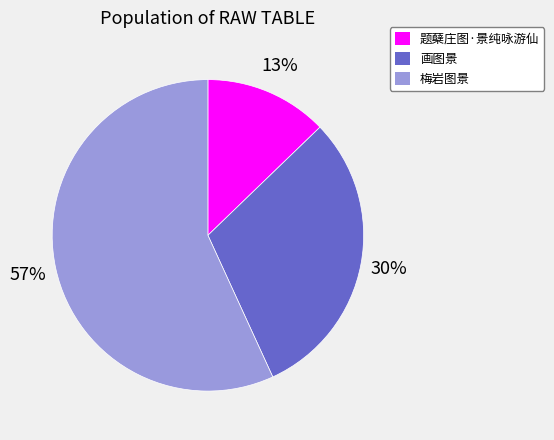

To the nearest percent, what is the combined percentage of 梅岩图景 and 题蘖庄图·景纯咏游仙?

70%